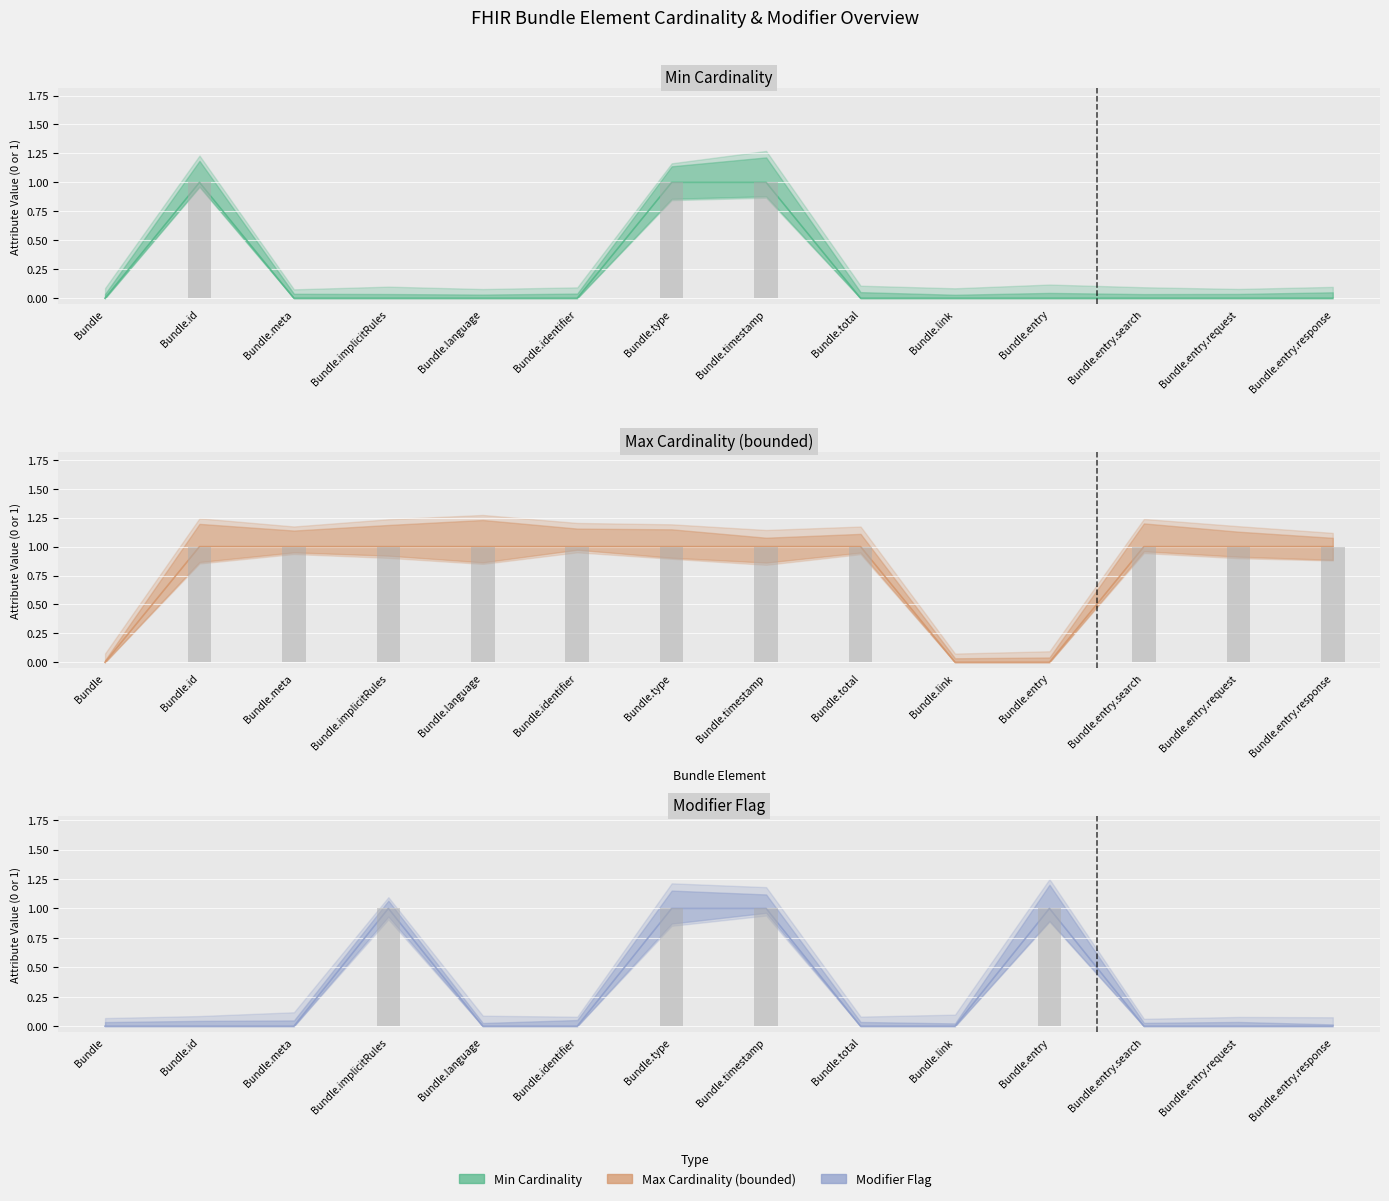

How many Min Cardinality values are between 0 and 1?

14